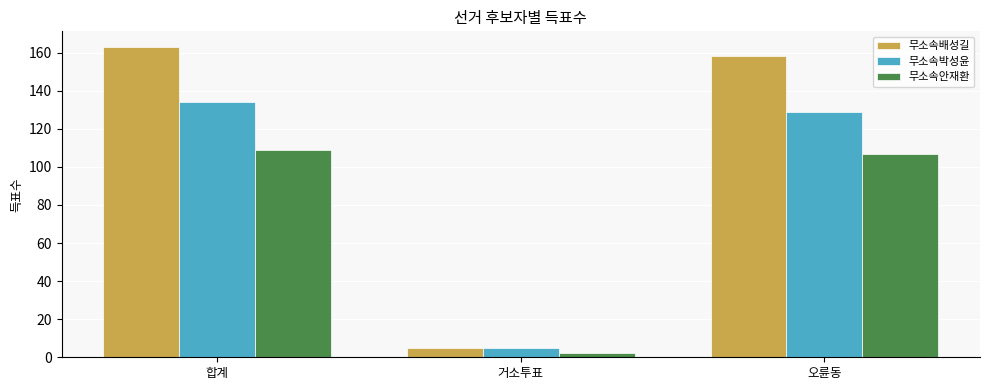

At how many categories does at least one series exceed 42?

2